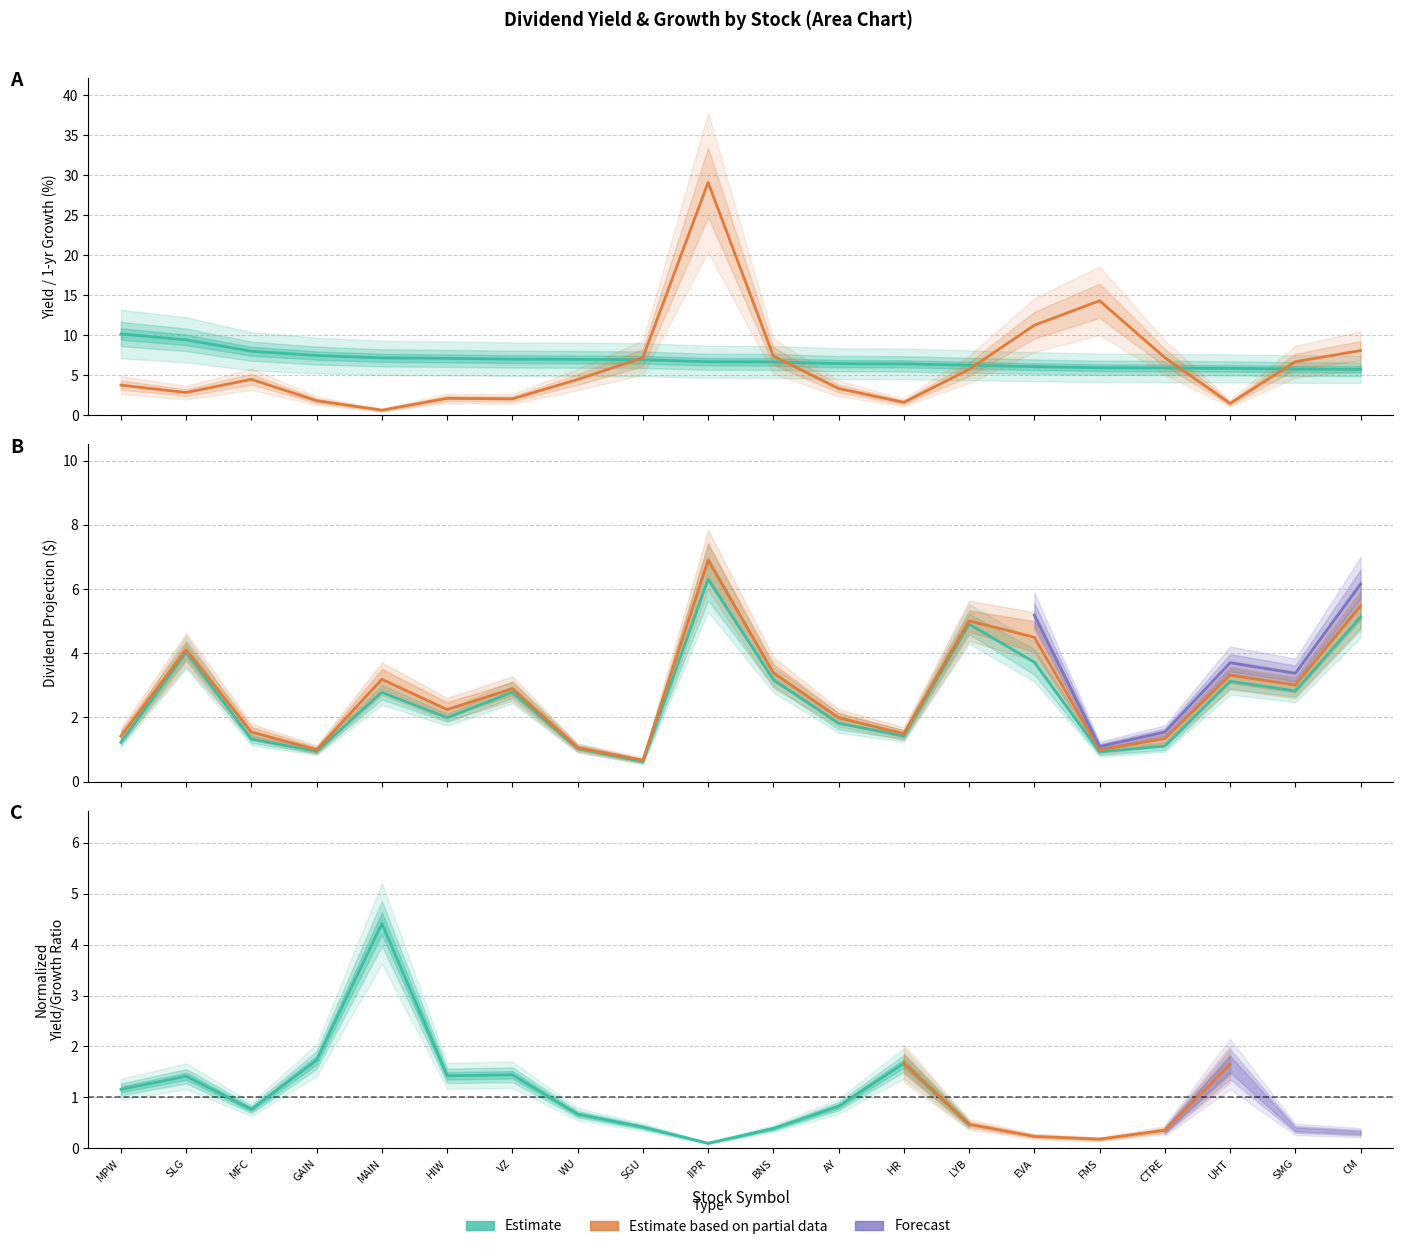

What position from the right is FMS?

5